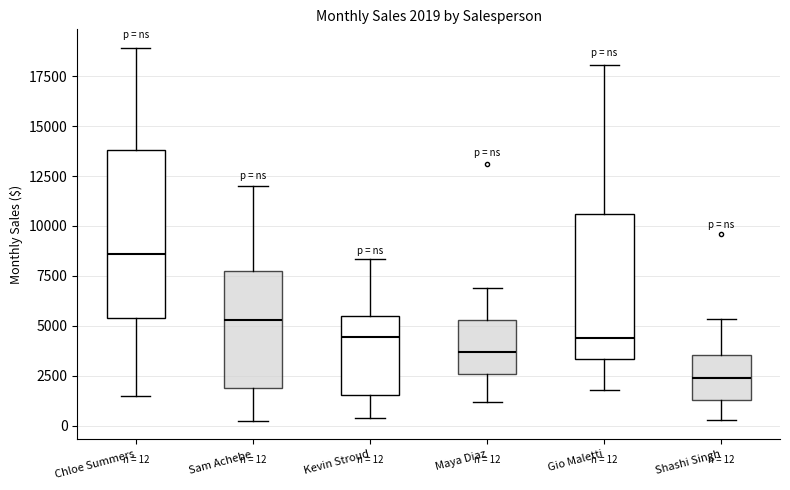

Which box's median line is the highest?

Chloe Summers